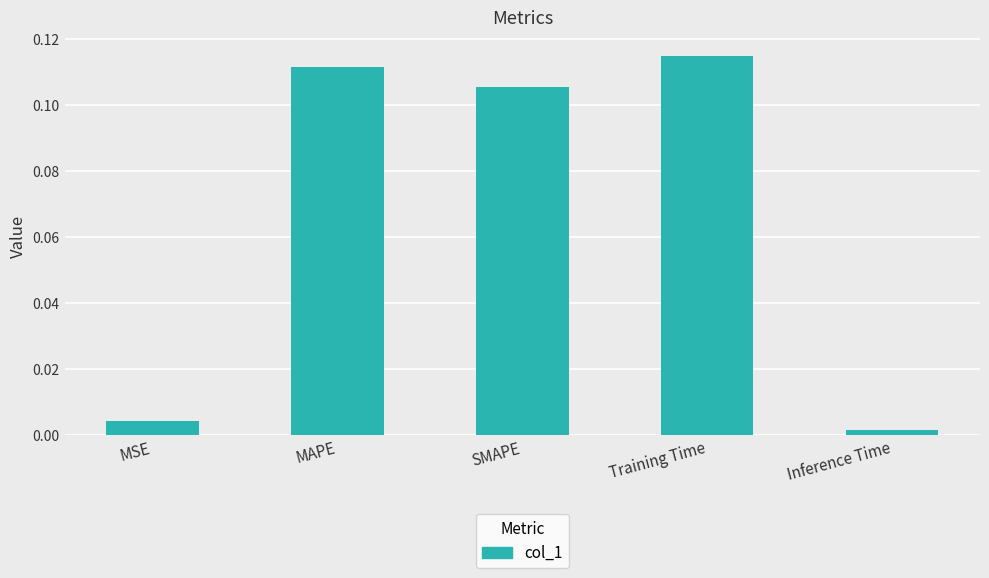

At which category does the chart reach its peak across all series?

Training Time